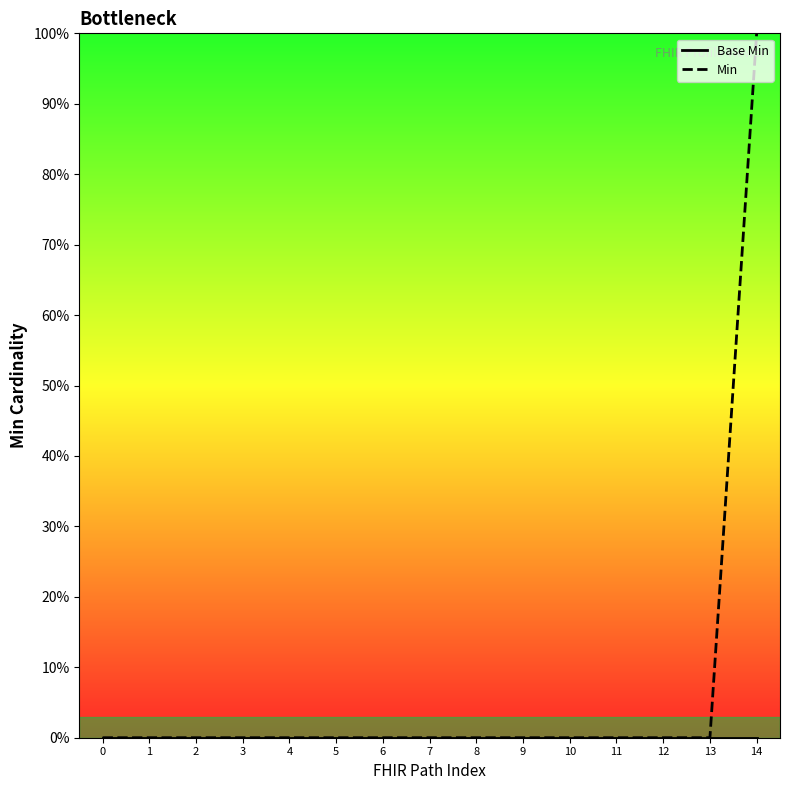

True or false: Min and Base Min intersect in this chart.

False